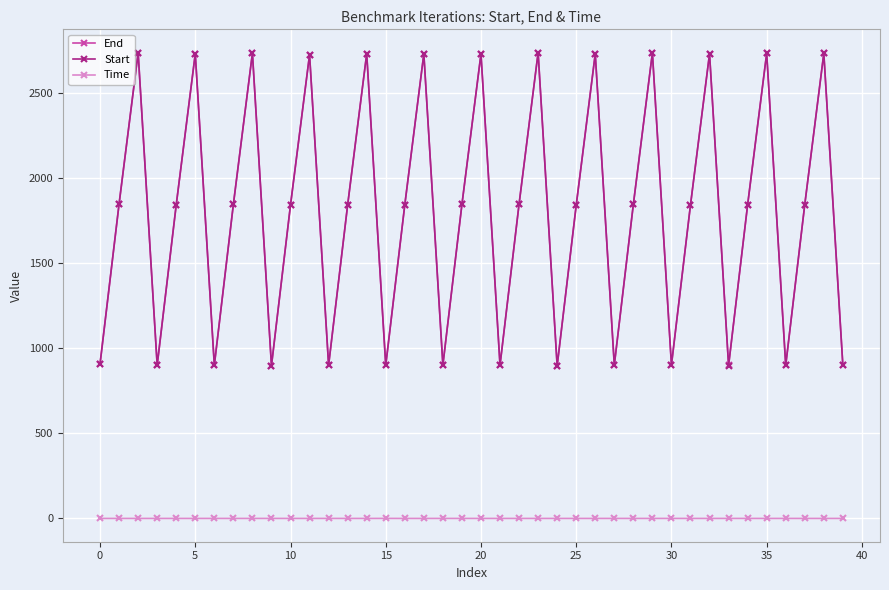

In Start, how many points are higher than both neighbors (excluding endpoints)?

13